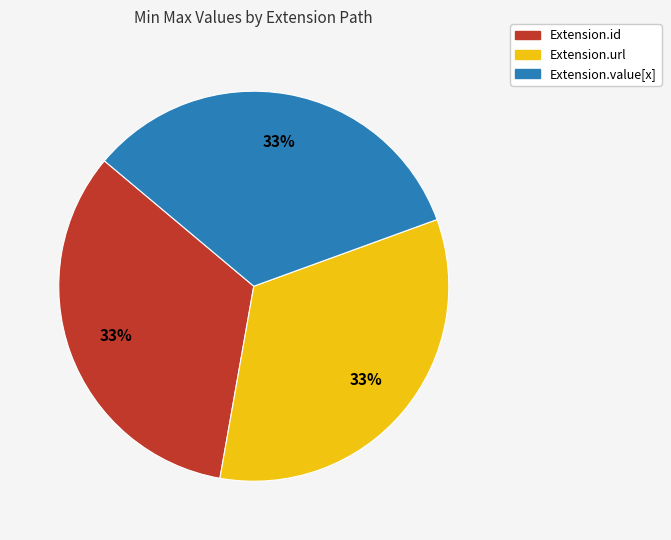

Is there a majority slice in this chart?

No